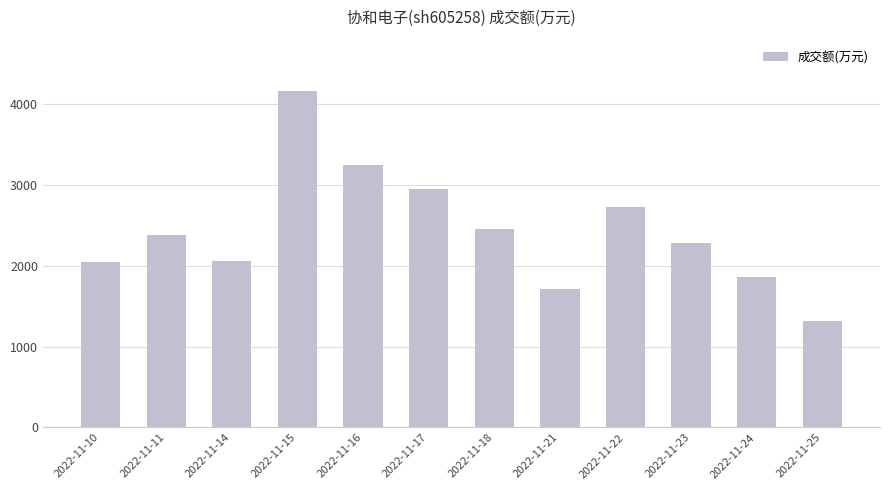

What is the value of the 4th bar from the left?

4160